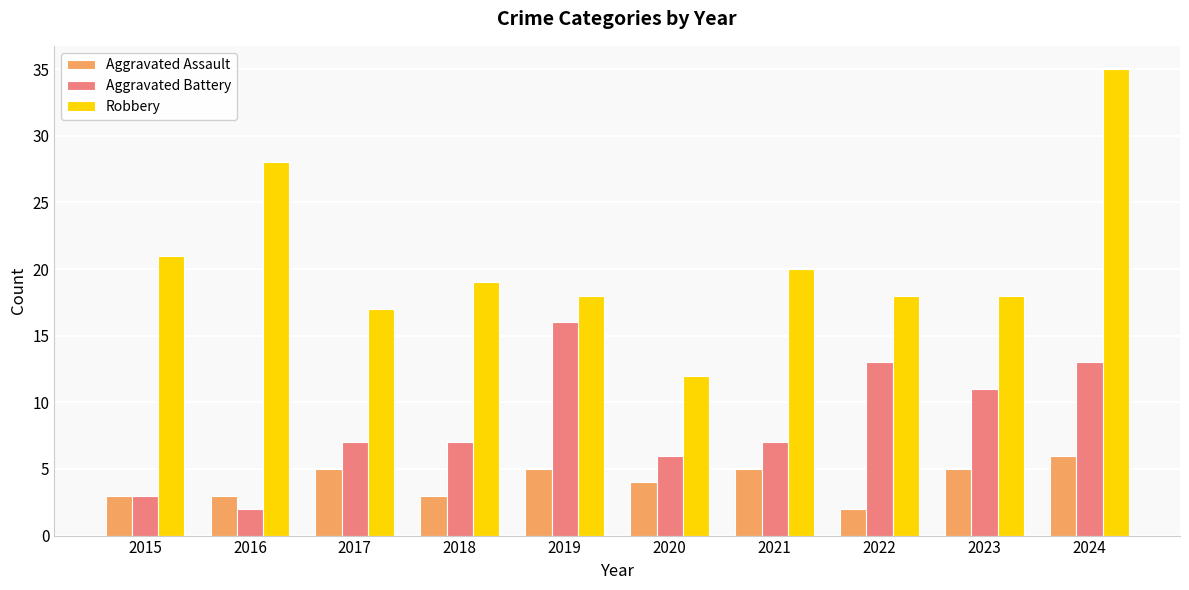

Which category has the highest value across all series?

2024